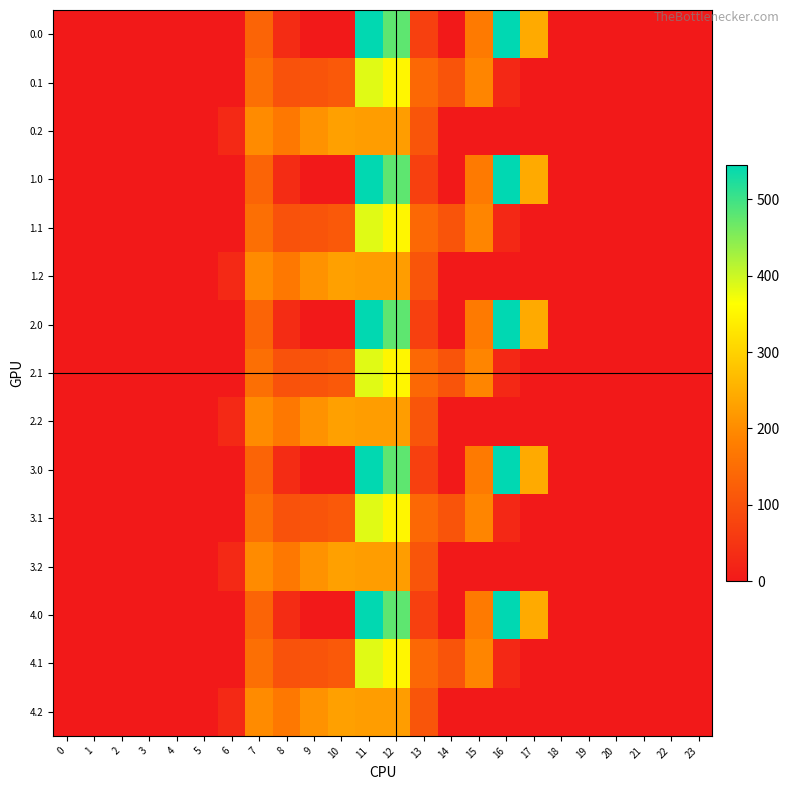

Rank the series by their maximum value, from lowest to highest.

0.2, 1.2, 2.2, 3.2, 4.2, 0.1, 1.1, 2.1, 3.1, 4.1, 0.0, 1.0, 2.0, 3.0, 4.0